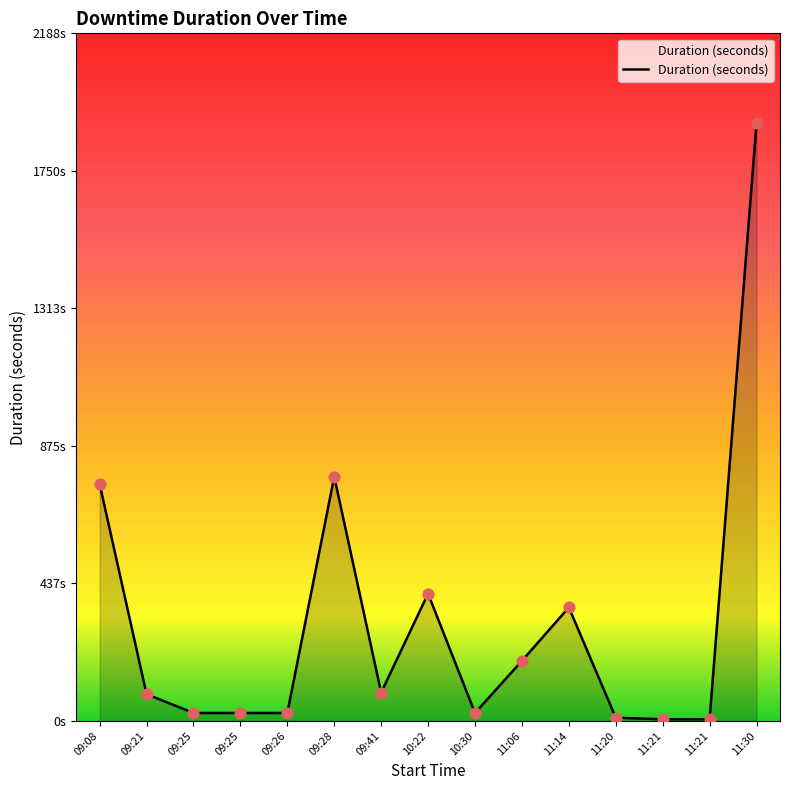

Which has a higher value, 11:20 or 09:41?

09:41